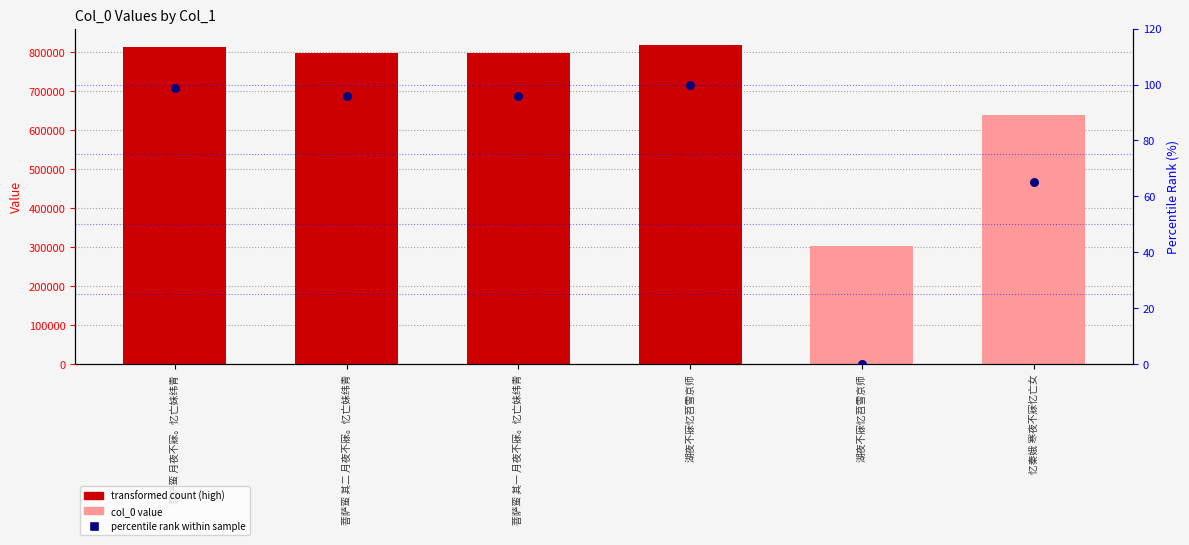

Which series has the largest Y range (max minus min)?

col_0